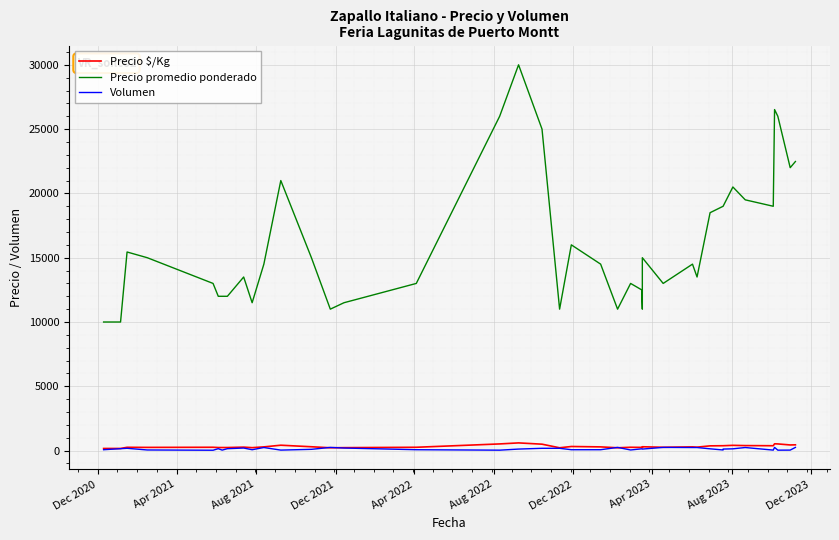

How many lines are shown in the chart?

3